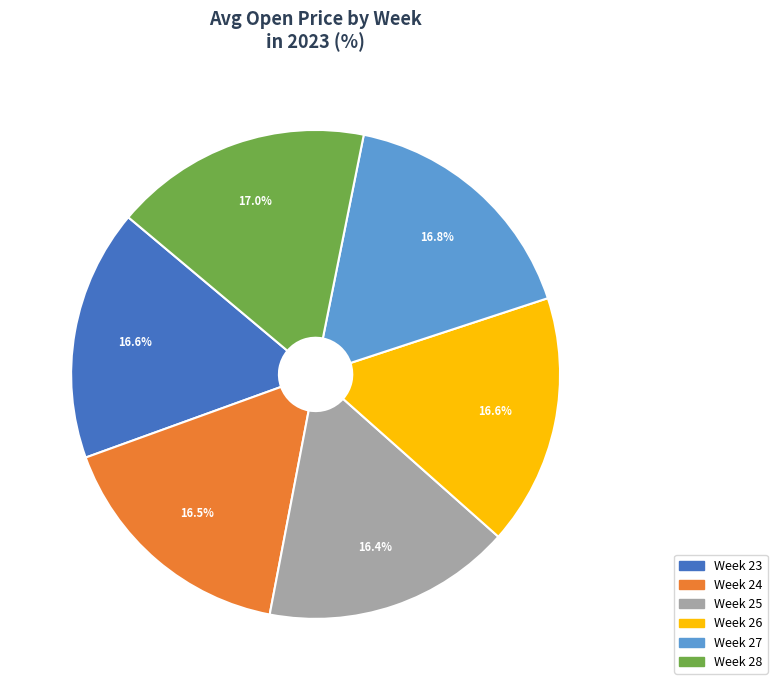

Does any single category account for the majority?

No